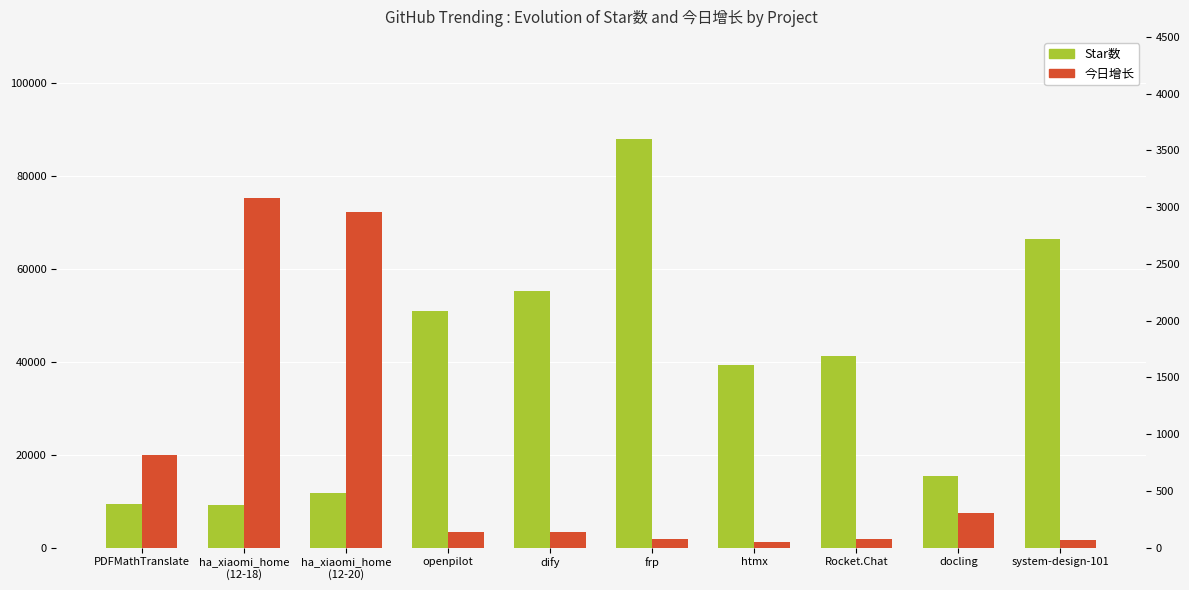

Reading right to left, transcribe all the data shown in this chart.

Star数: system-design-101=66443	docling=15488	Rocket.Chat=41264	htmx=39300	frp=88002	dify=55196	openpilot=51048	ha_xiaomi_home
(12-20)=11816	ha_xiaomi_home
(12-18)=9218	PDFMathTranslate=9382
今日增长: system-design-101=68	docling=301	Rocket.Chat=74	htmx=51	frp=75	dify=140	openpilot=133	ha_xiaomi_home
(12-20)=2959	ha_xiaomi_home
(12-18)=3078	PDFMathTranslate=813